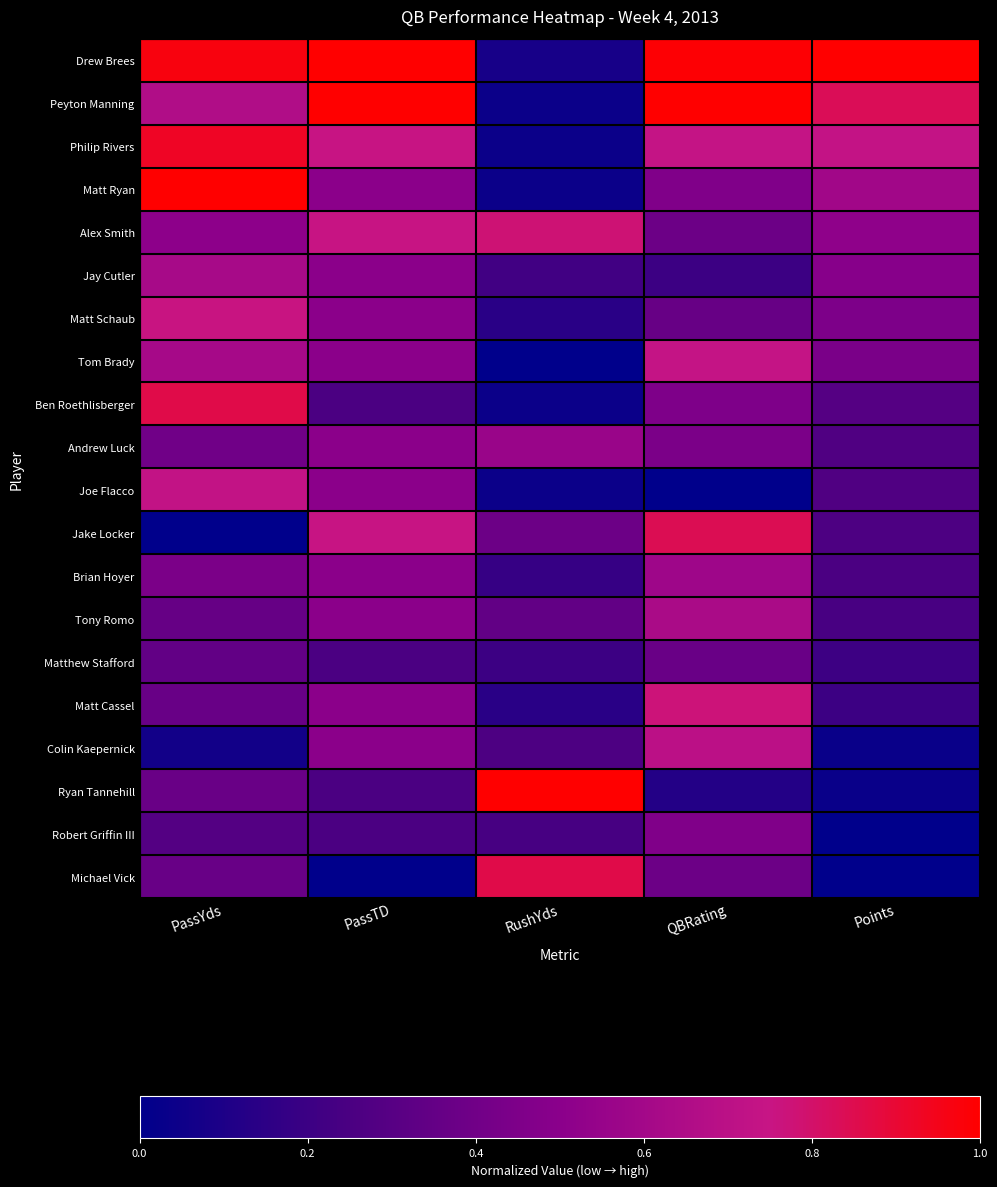

Reading left to right, list all the values displayed in this chart.

Drew Brees: PassYds=1.0	PassTD=1.0	RushYds=0.1	QBRating=1.0	Points=1.0
Peyton Manning: PassYds=0.7	PassTD=1.0	RushYds=0.0	QBRating=1.0	Points=0.8
Philip Rivers: PassYds=0.9	PassTD=0.8	RushYds=0.0	QBRating=0.7	Points=0.7
Matt Ryan: PassYds=1.0	PassTD=0.5	RushYds=0.0	QBRating=0.5	Points=0.6
Alex Smith: PassYds=0.5	PassTD=0.8	RushYds=0.8	QBRating=0.4	Points=0.5
Jay Cutler: PassYds=0.6	PassTD=0.5	RushYds=0.2	QBRating=0.2	Points=0.5
Matt Schaub: PassYds=0.8	PassTD=0.5	RushYds=0.1	QBRating=0.4	Points=0.4
Tom Brady: PassYds=0.6	PassTD=0.5	RushYds=0.0	QBRating=0.7	Points=0.4
Ben Roethlisberger: PassYds=0.9	PassTD=0.2	RushYds=0.0	QBRating=0.5	Points=0.3
Andrew Luck: PassYds=0.4	PassTD=0.5	RushYds=0.6	QBRating=0.4	Points=0.3
Joe Flacco: PassYds=0.7	PassTD=0.5	RushYds=0.0	QBRating=0.0	Points=0.3
Jake Locker: PassYds=0.0	PassTD=0.8	RushYds=0.4	QBRating=0.8	Points=0.3
Brian Hoyer: PassYds=0.4	PassTD=0.5	RushYds=0.2	QBRating=0.6	Points=0.3
Tony Romo: PassYds=0.4	PassTD=0.5	RushYds=0.3	QBRating=0.6	Points=0.2
Matthew Stafford: PassYds=0.3	PassTD=0.2	RushYds=0.2	QBRating=0.4	Points=0.2
Matt Cassel: PassYds=0.4	PassTD=0.5	RushYds=0.1	QBRating=0.8	Points=0.2
Colin Kaepernick: PassYds=0.1	PassTD=0.5	RushYds=0.3	QBRating=0.7	Points=0.0
Ryan Tannehill: PassYds=0.4	PassTD=0.2	RushYds=1.0	QBRating=0.1	Points=0.0
Robert Griffin III: PassYds=0.3	PassTD=0.2	RushYds=0.2	QBRating=0.5	Points=0.0
Michael Vick: PassYds=0.4	PassTD=0.0	RushYds=0.9	QBRating=0.4	Points=0.0